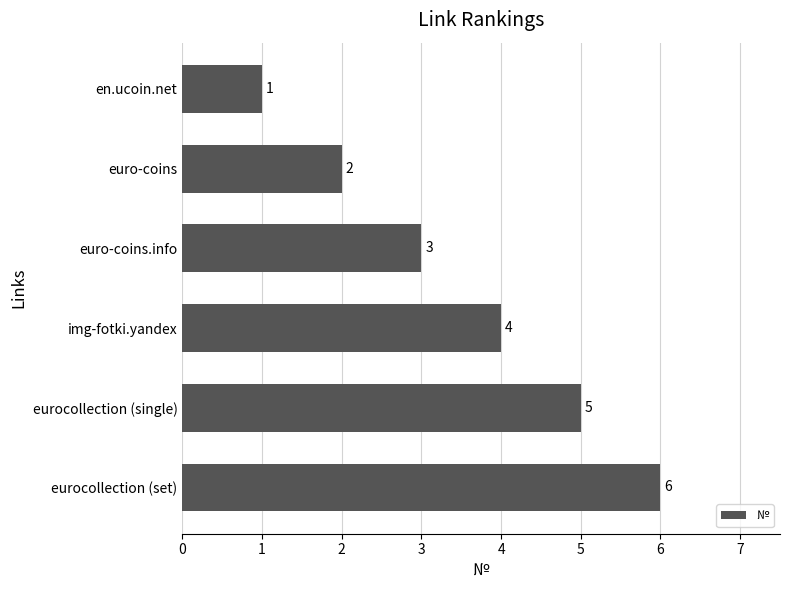

What is the smallest value displayed?

1